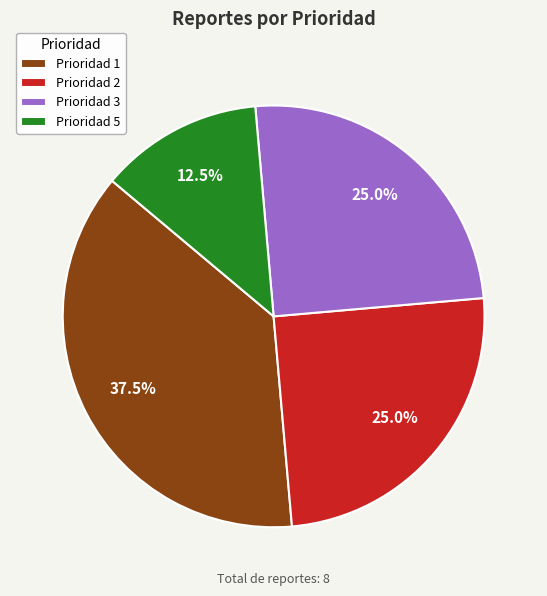

How many segments does this pie chart have?

4